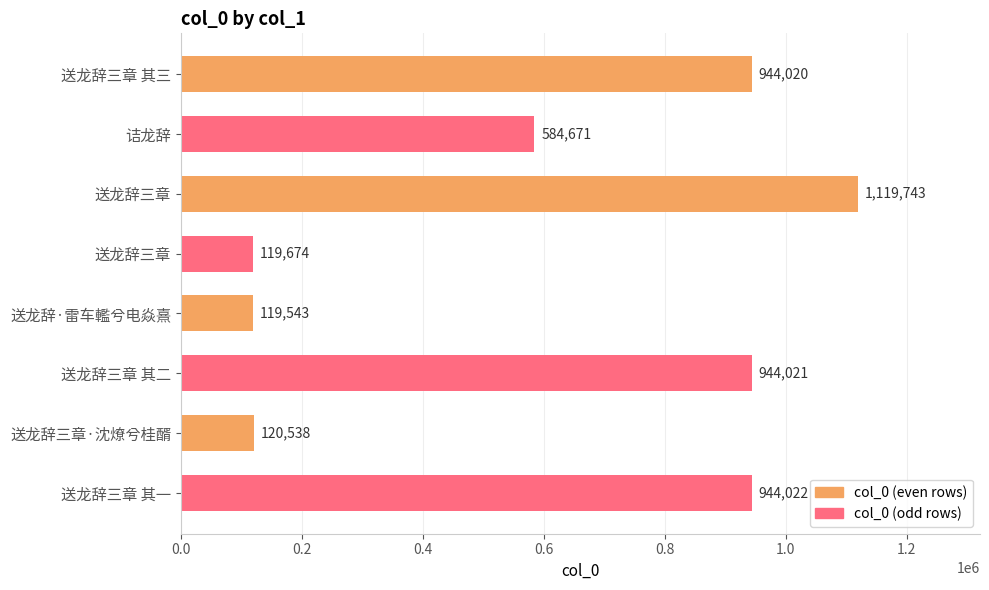

What is the greatest value displayed?

1119743